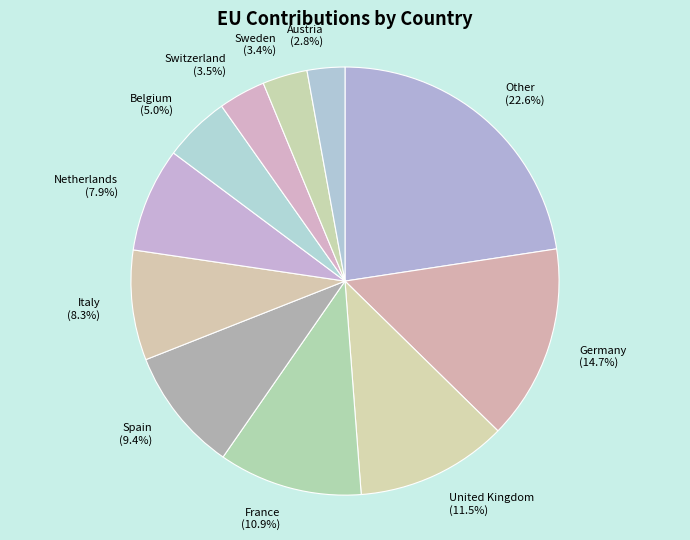

What percentage is the Belgium slice, to the nearest percent?

5%